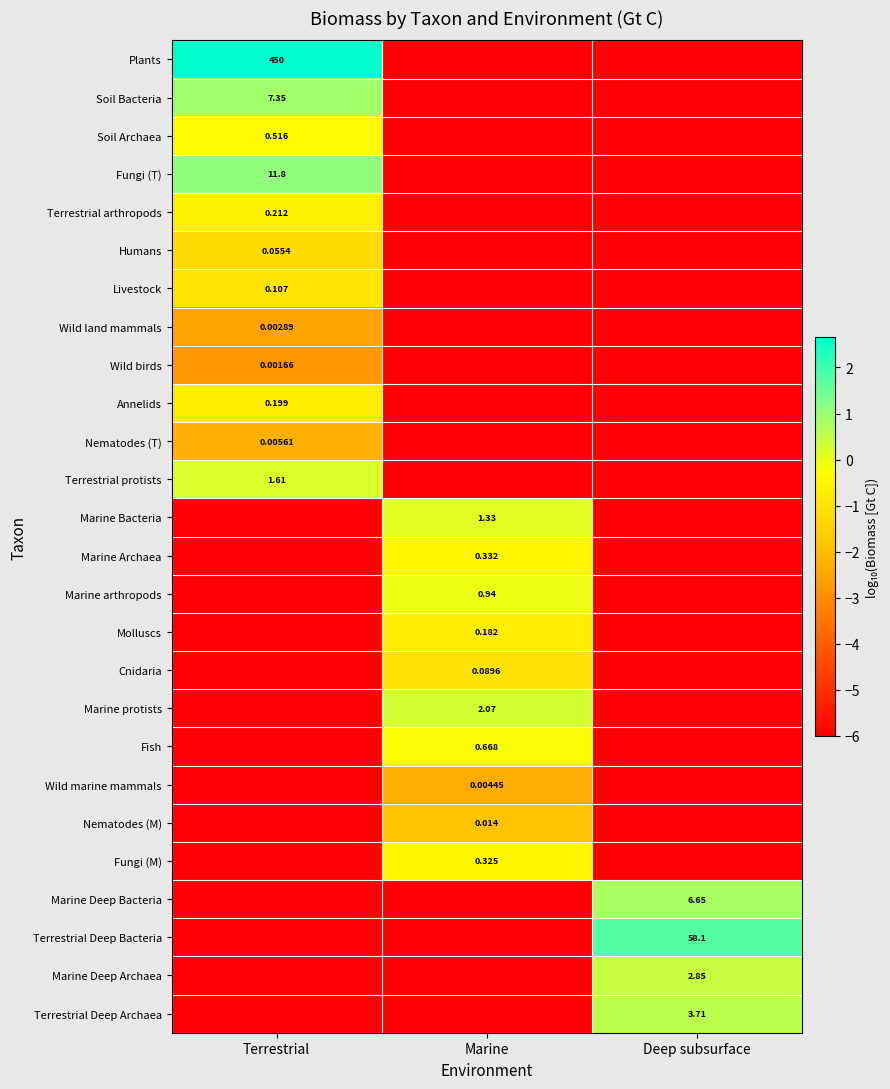

Is the value of Humans at Terrestrial greater than the value of Terrestrial Deep Archaea at Deep subsurface?

No